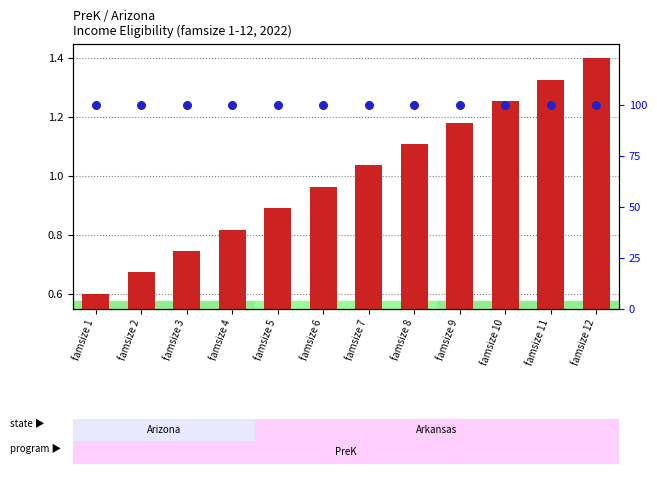

Which series contains the lowest Y value?

transformed count